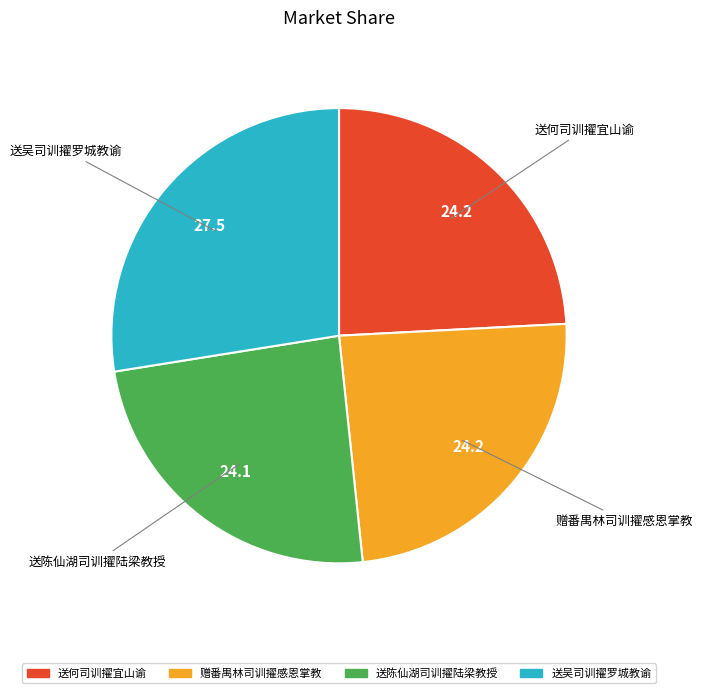

What is the ratio of the value at 送陈仙湖司训擢陆梁教授 to the value at 送何司训擢宜山谕?

1.0